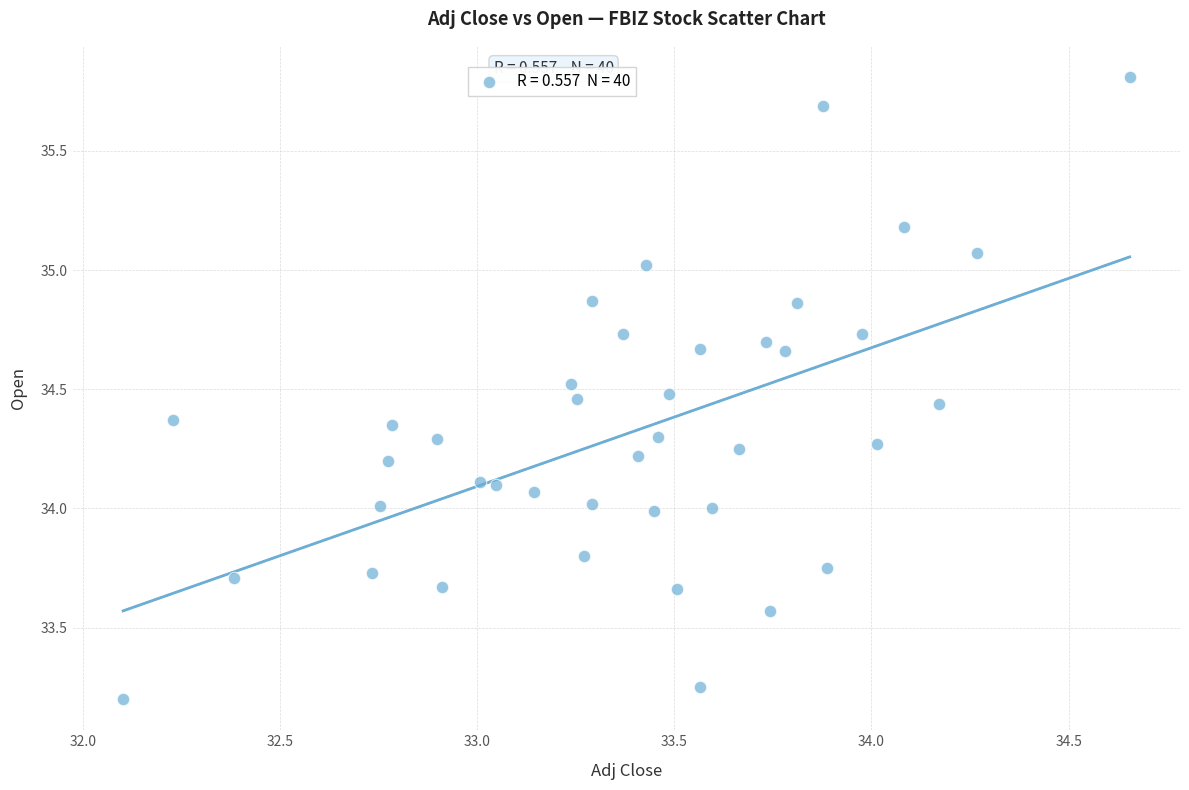

What is the range of X values (max minus min)?

2.6